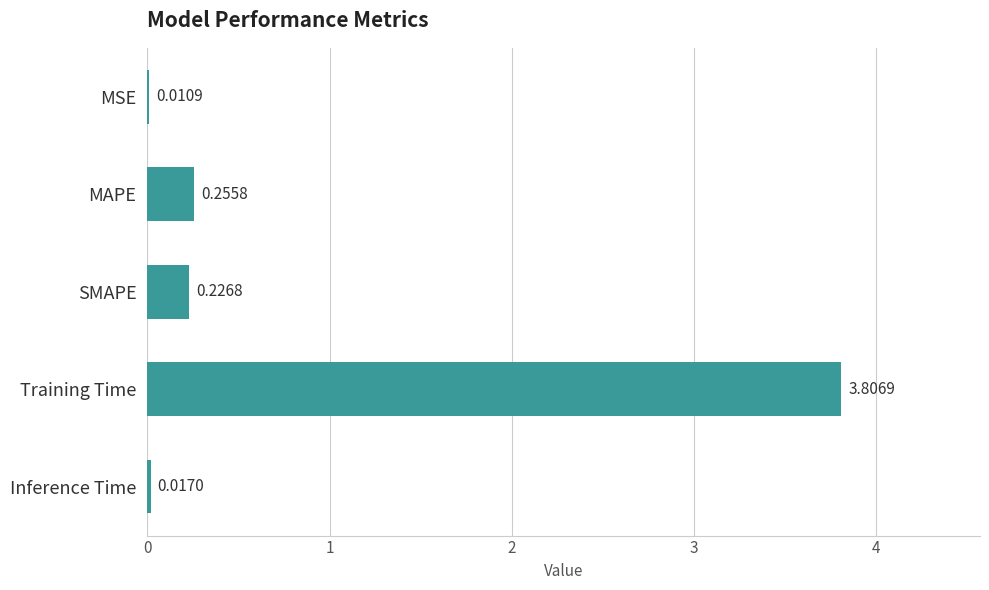

What is the average value?

0.9